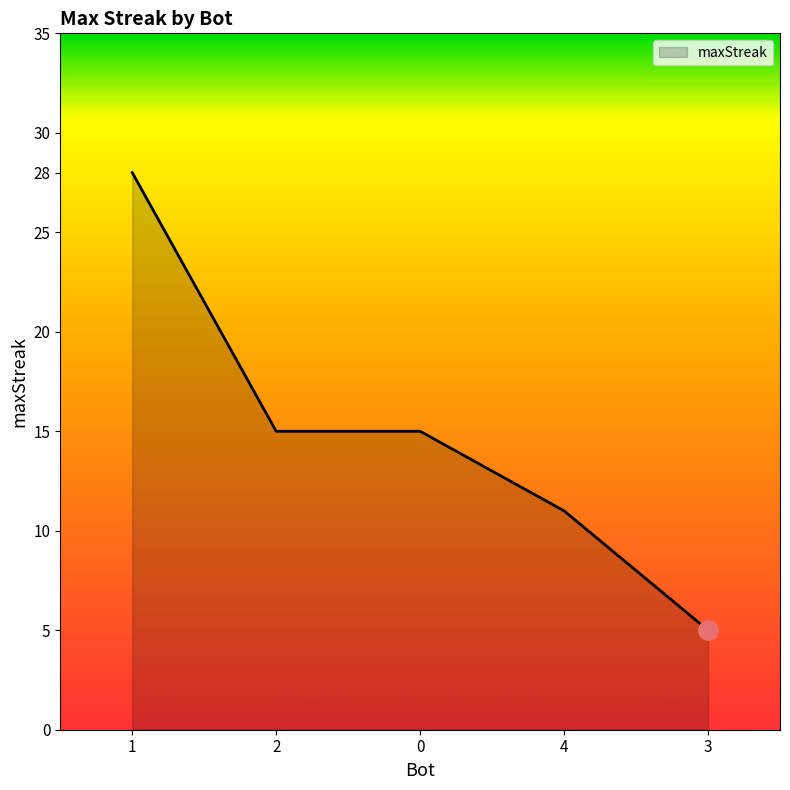

The value at 0 is 15. True or false?

True